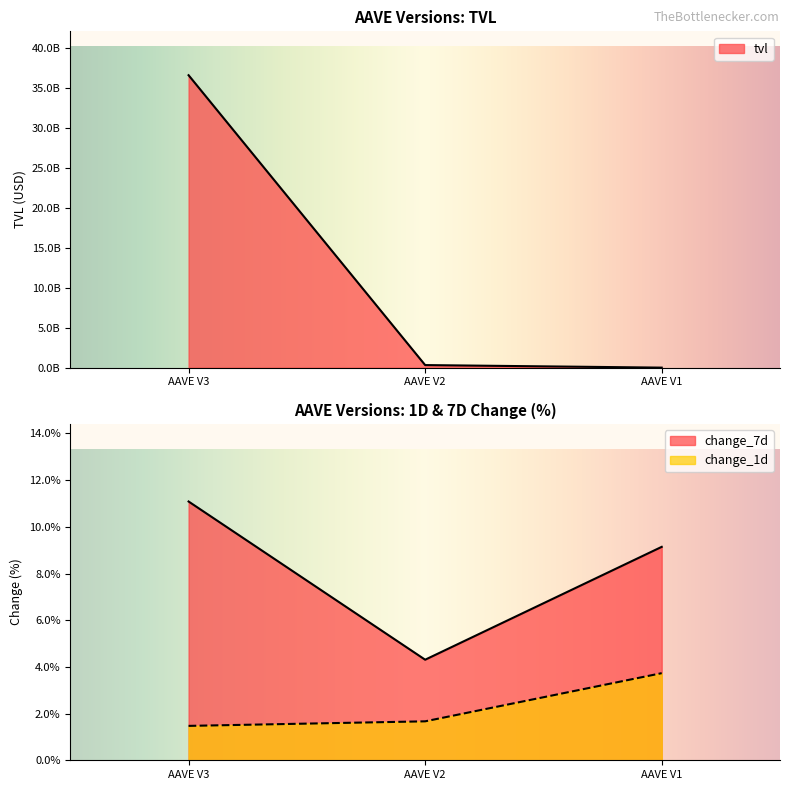

At AAVE V2, list the series in order from smallest to largest.

change_1d, change_7d, tvl